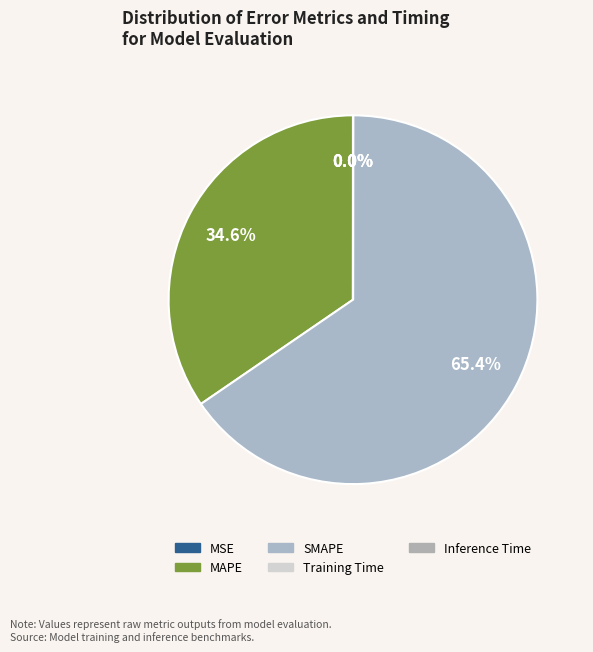

To the nearest percent, what is the average slice percentage?

20%